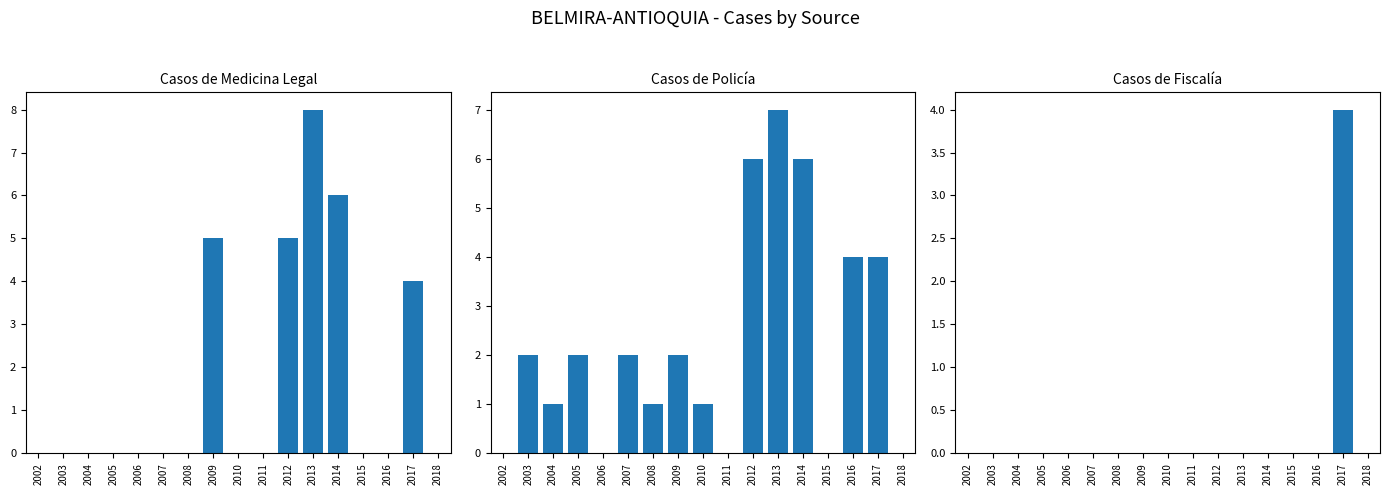

How many data points in Casos de Medicina Legal are above 0?

5